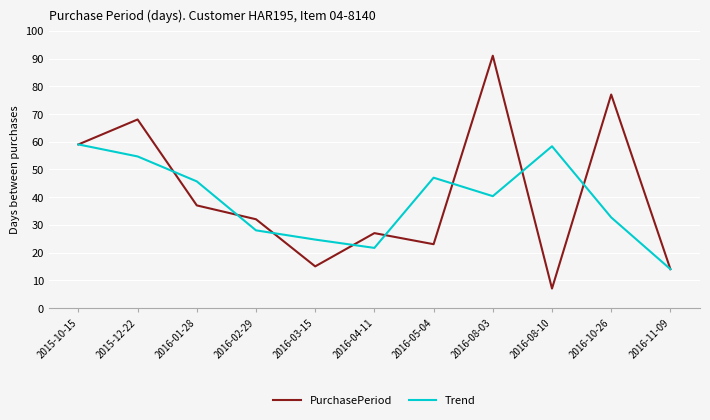

What is the difference between the second highest and minimum values in the PurchasePeriod series?

70.0